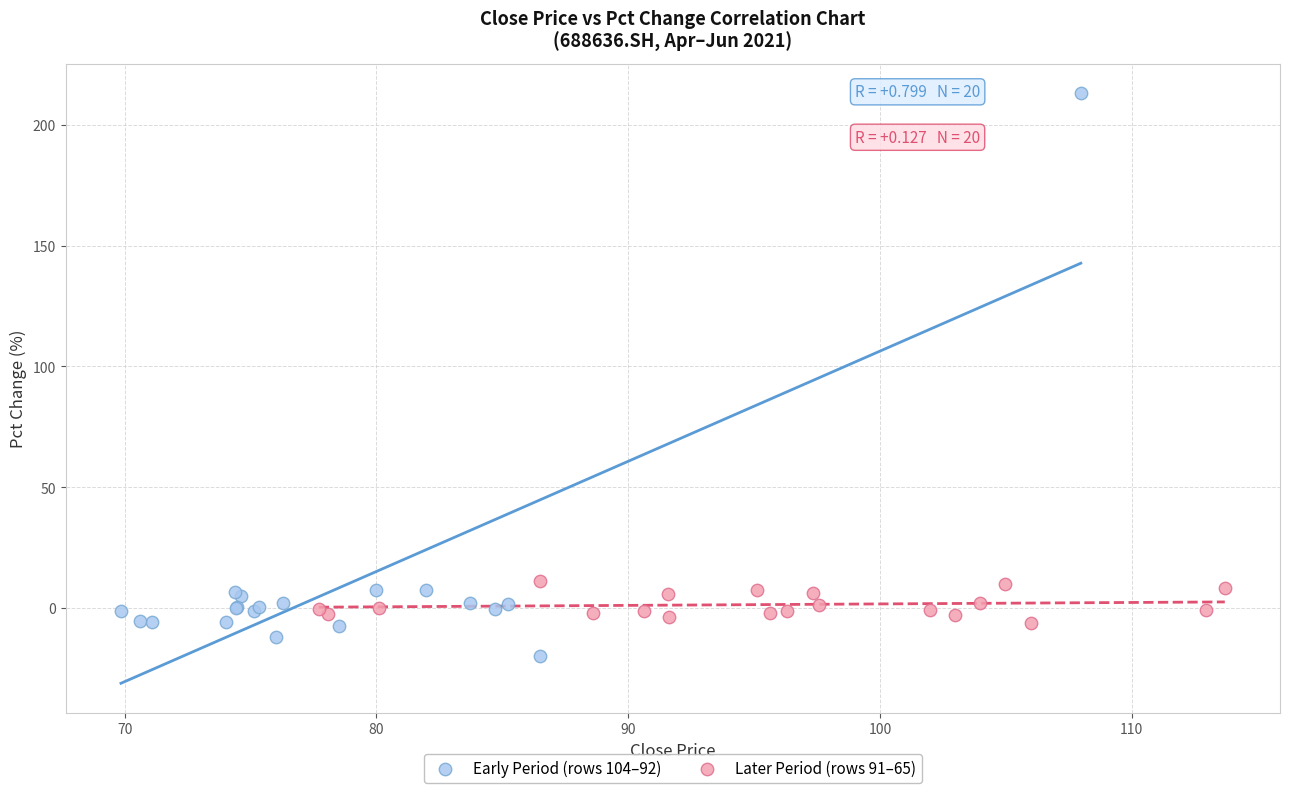

Which series has the widest spread of Y values?

Early Period (rows 104–92)